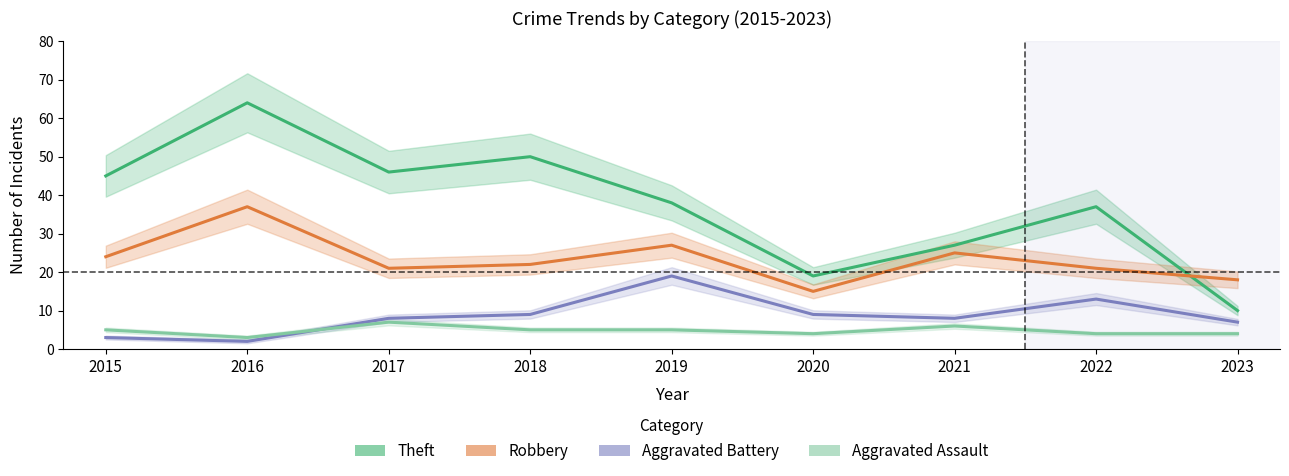

At which label does Aggravated Battery reach its minimum?

2016